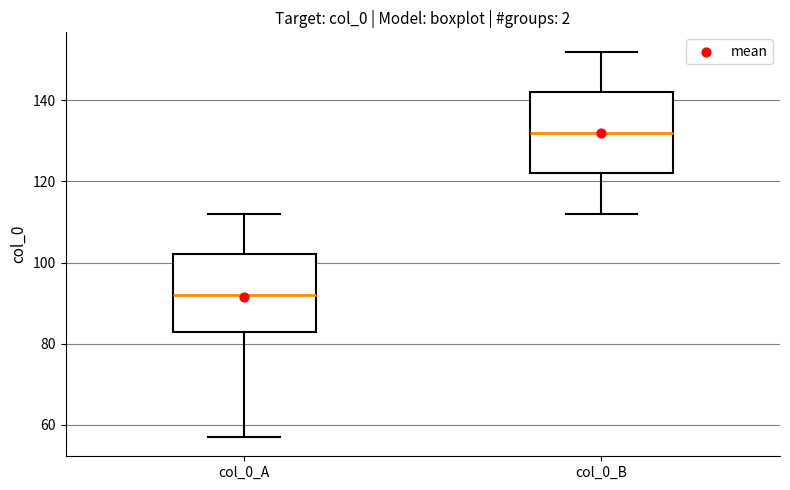

Which box has the lowest median line?

col_0_A